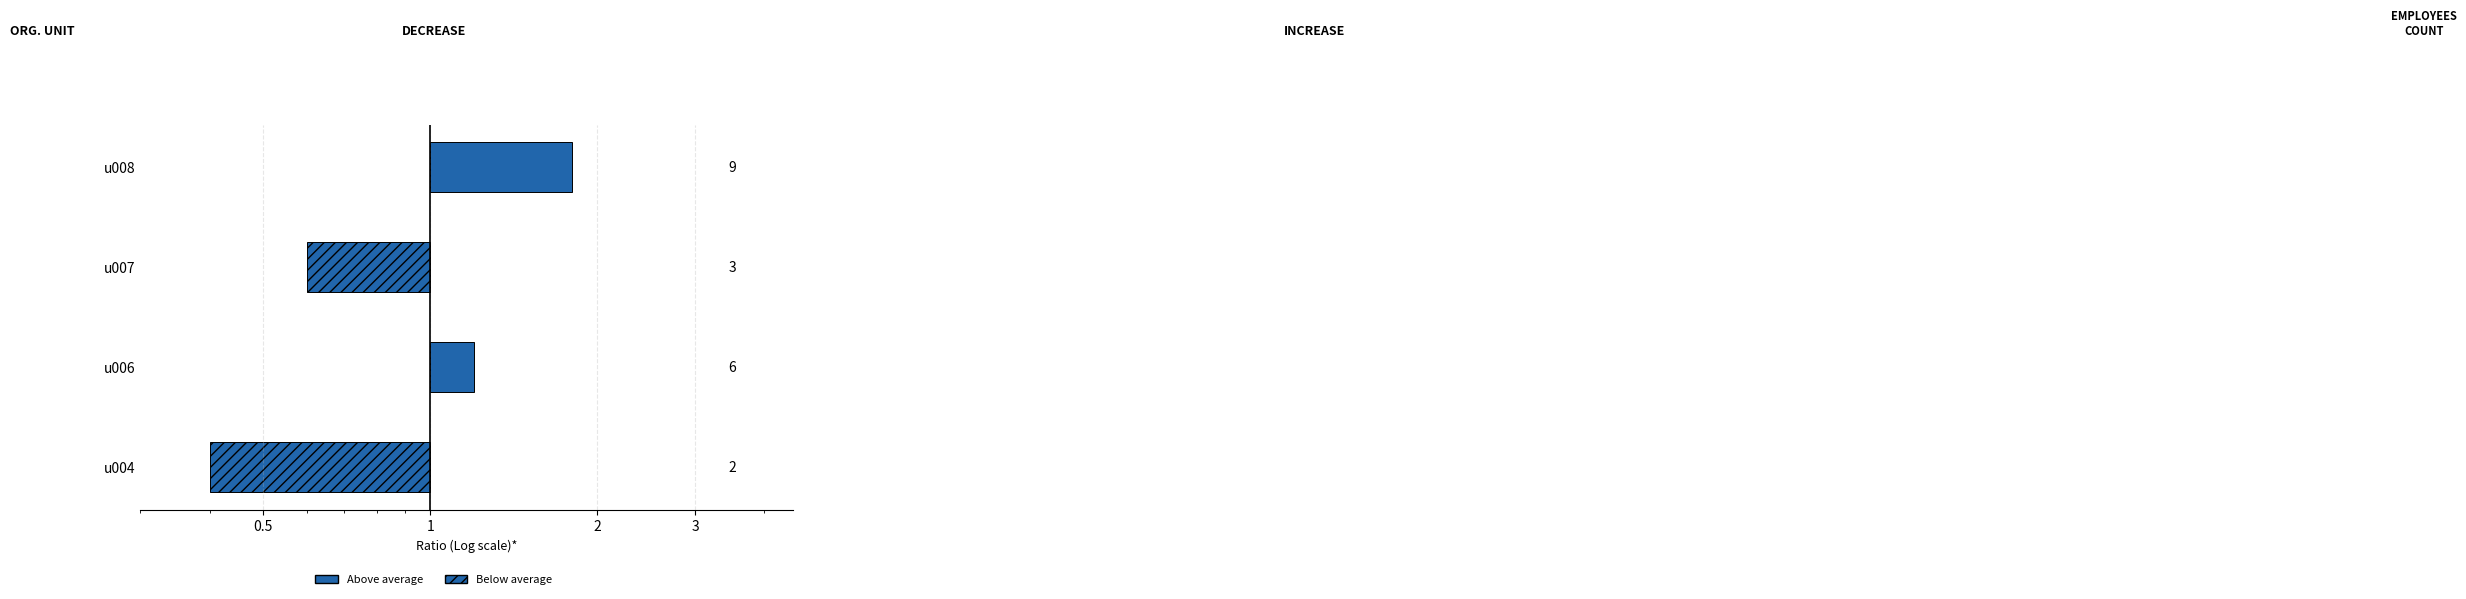

Reading left to right, extract all data points from this chart.

-0.6	0.2	-0.4	0.8